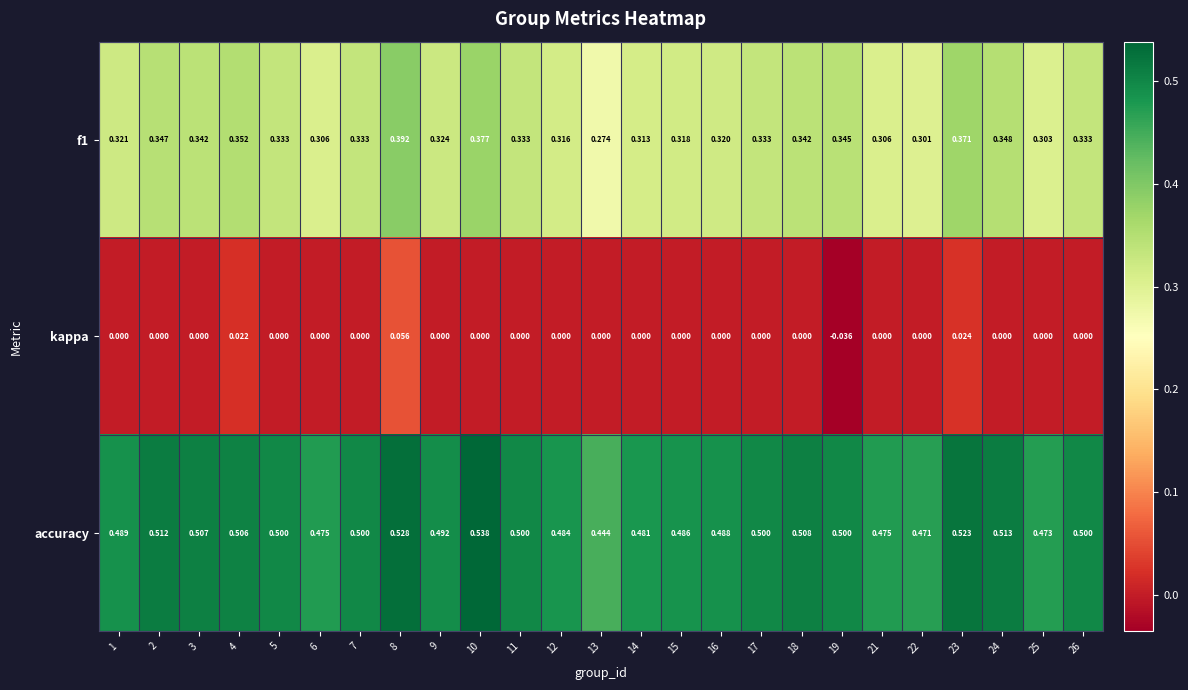

Rank the series by their maximum value, from lowest to highest.

kappa, f1, accuracy